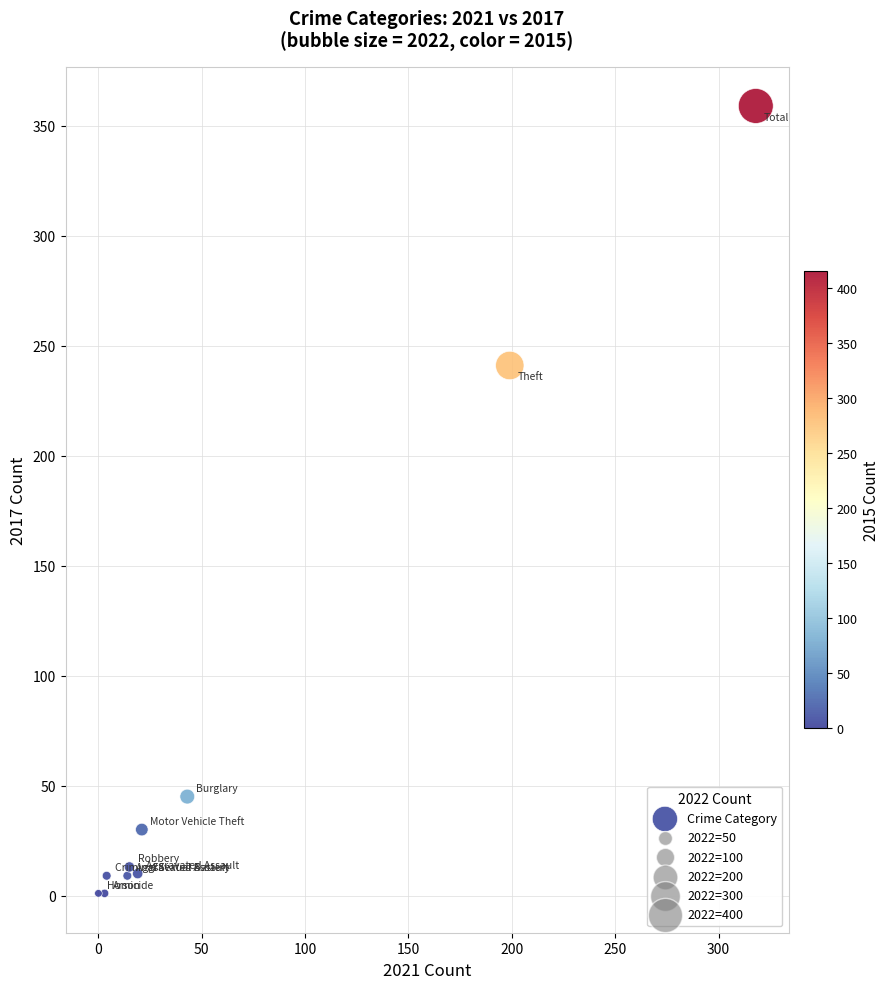

What Y value in the scatter plot is closest to 180?

241